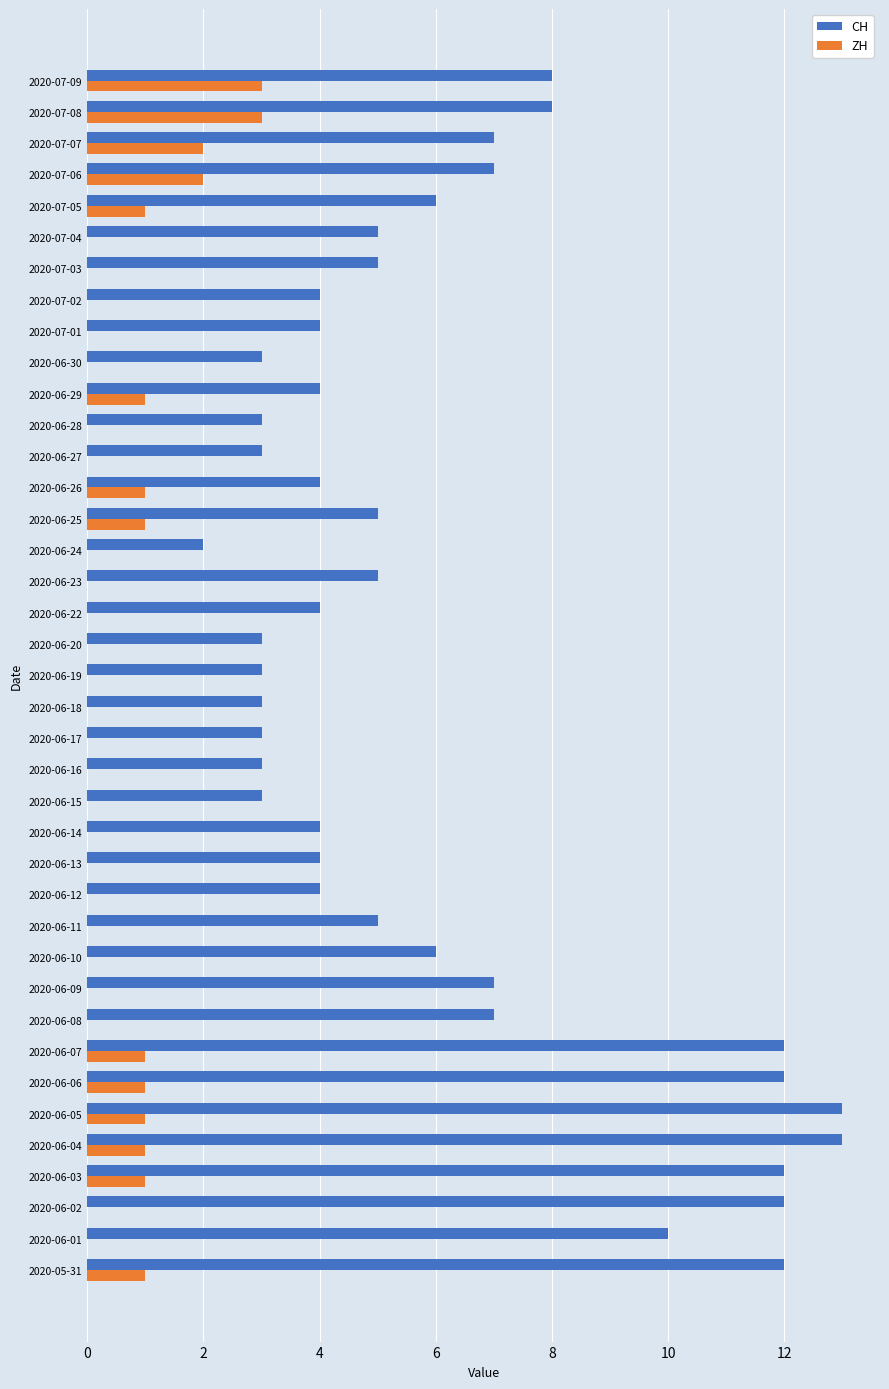

What is the sum of all ZH values?

20